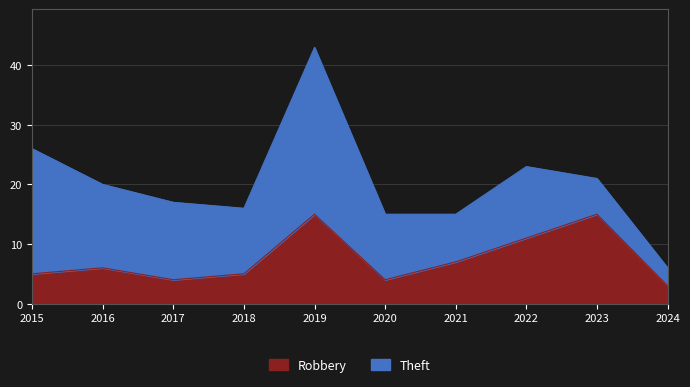

What is the approximate value at 2021?

7